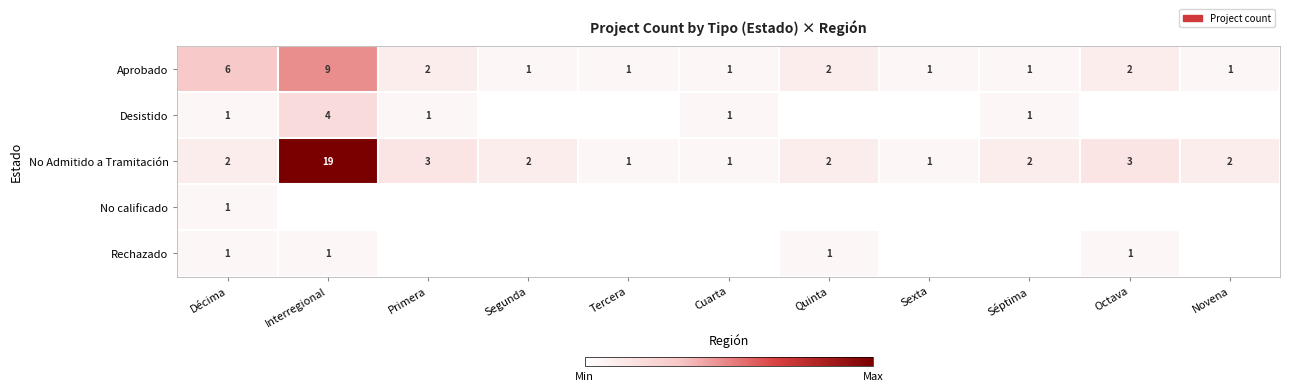

True or false: Aprobado has a value of 9 at Interregional.

True